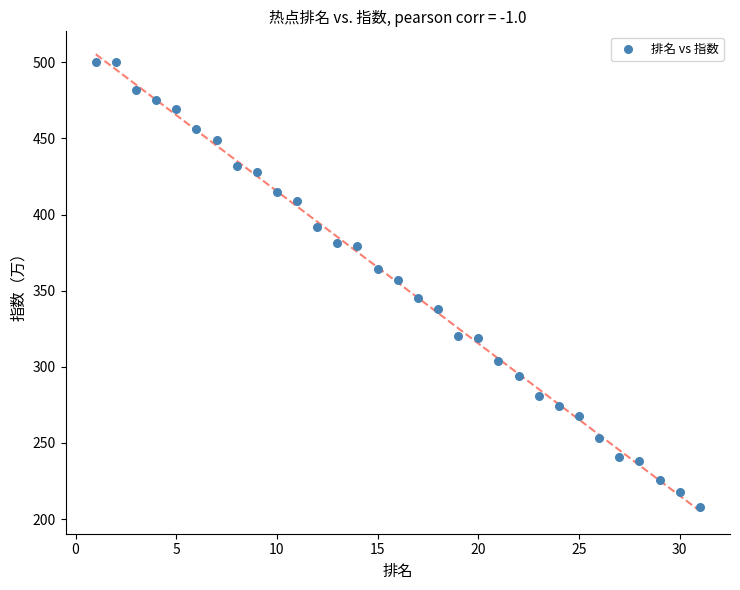

What is the range of X values (max minus min)?

30